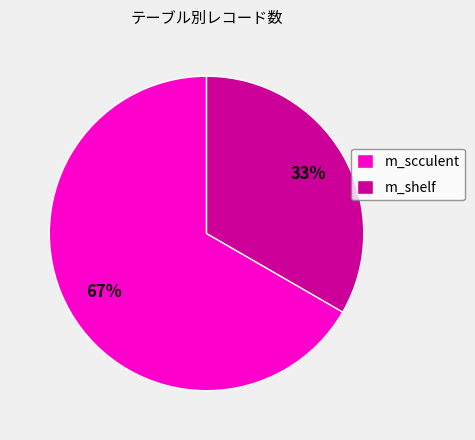

The m_shelf slice represents 47% of the pie. True or false?

False